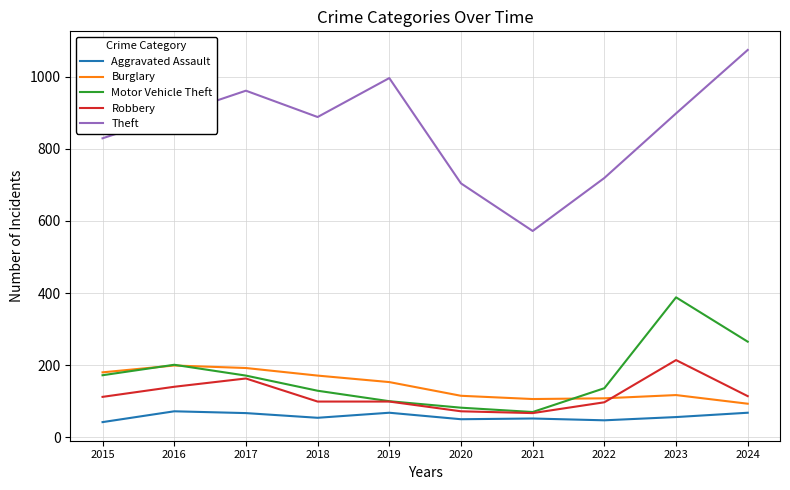

What is the minimum value shown in the chart?

42